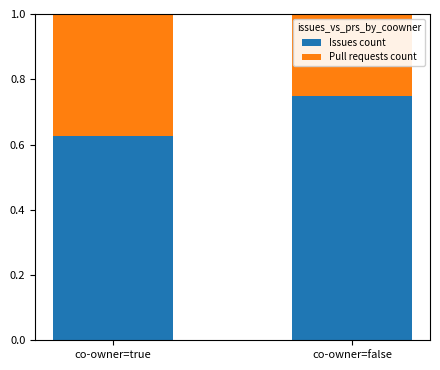

Where is Issues count nearest to the value 0?

co-owner=true